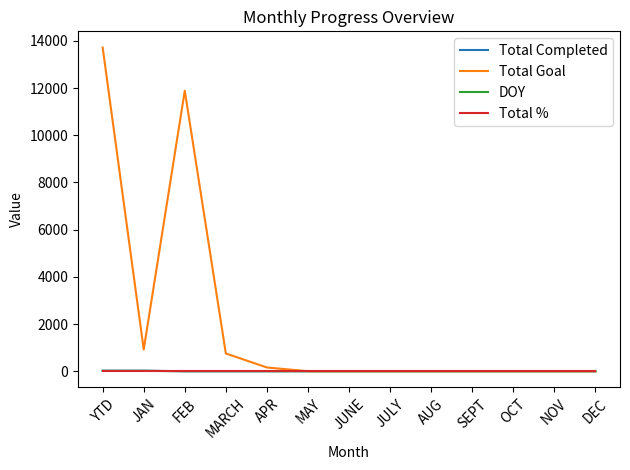

What position from the left is MARCH?

4